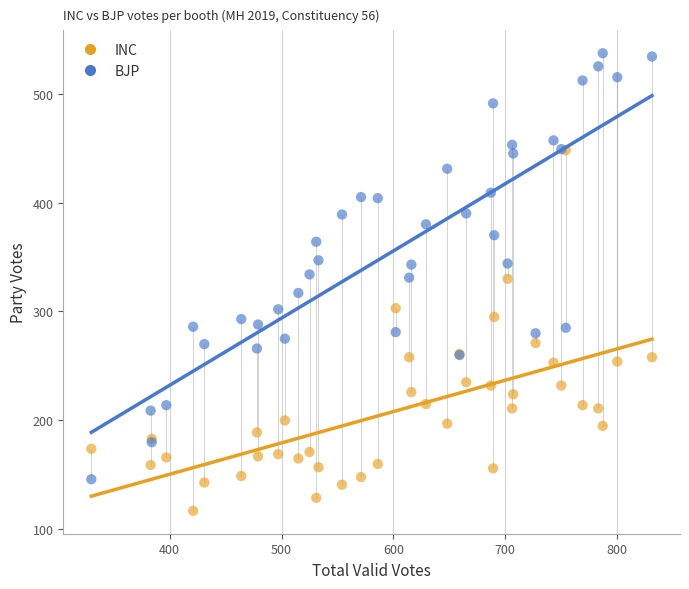

What are all the series names shown in the legend?

INC, BJP